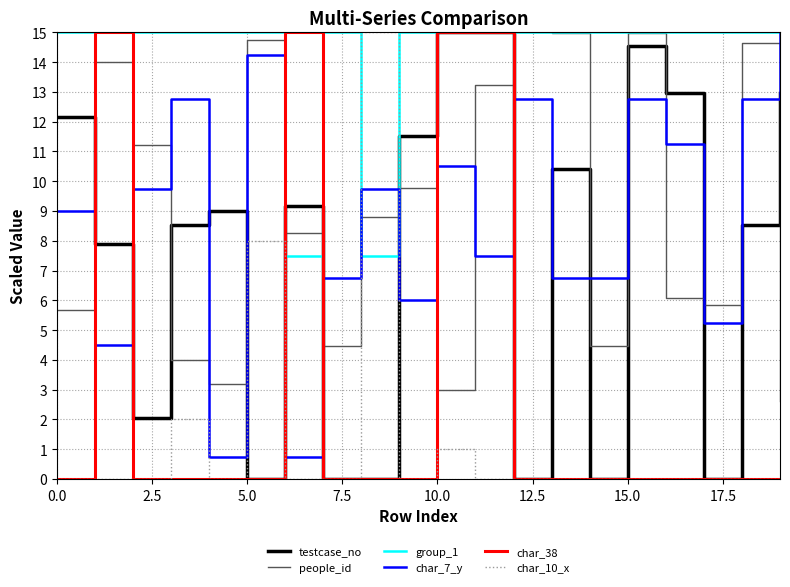

Which series has the largest total across all categories?

group_1